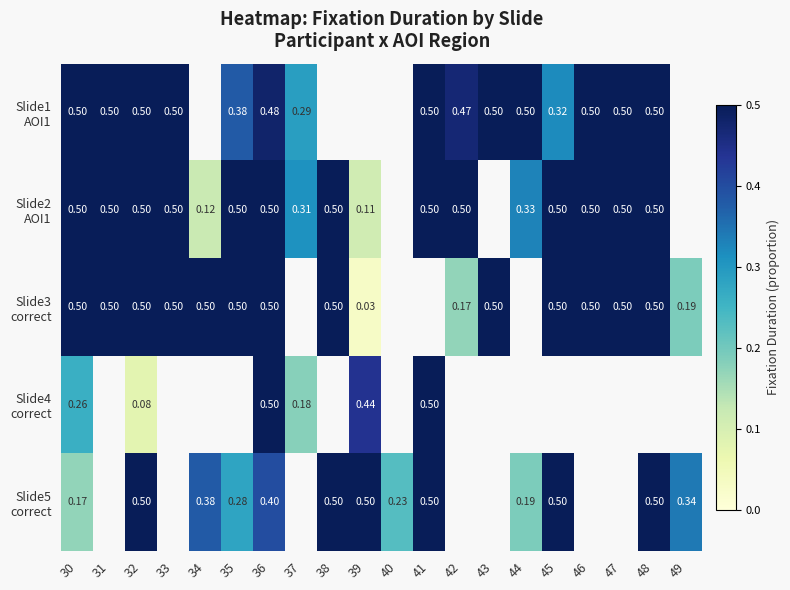

How many Slide2 AOI1 values are between 0 and 1?

17